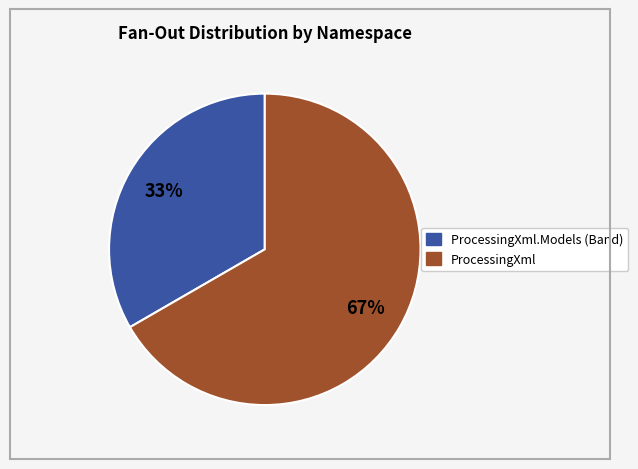

To the nearest percent, what is the average slice percentage?

50%